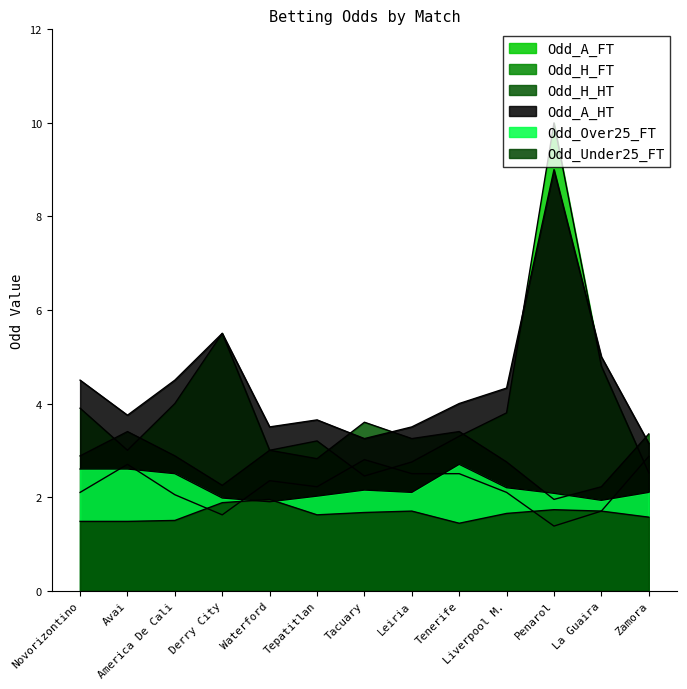

Where is the first local maximum for Odd_A_HT?

Derry City